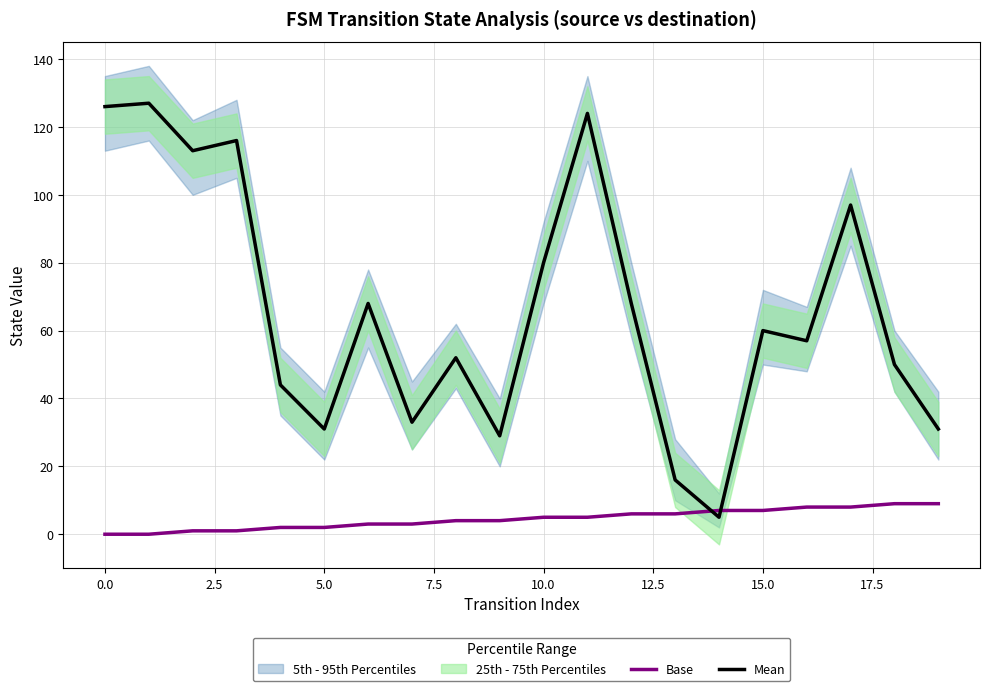

What is the difference between the maximum and minimum values in the Base series?

9